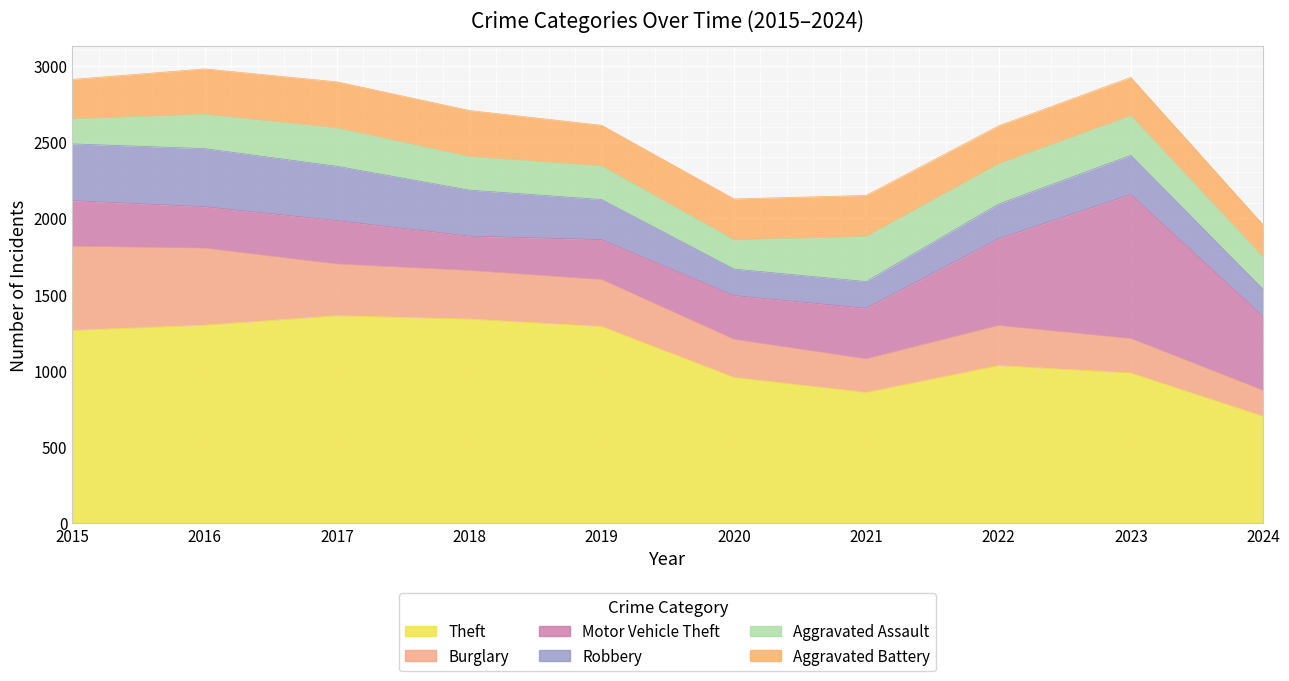

Read the Robbery value at 2017.

356